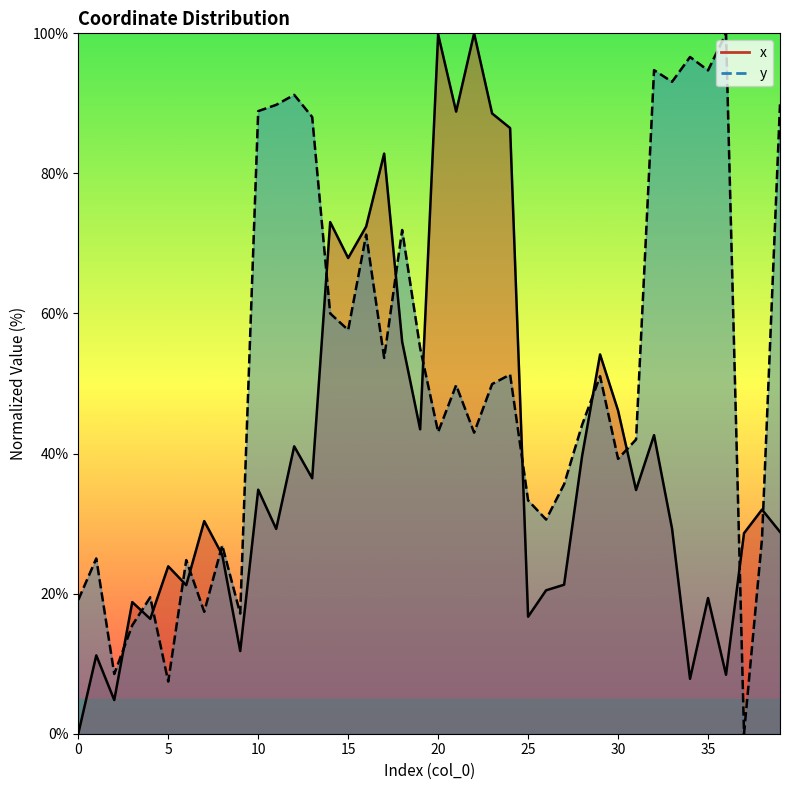

Rank the categories by y value from highest to lowest.

36, 34, 32, 35, 33, 12, 39, 11, 10, 13, 18, 16, 14, 15, 19, 17, 24, 29, 23, 21, 28, 20, 22, 31, 30, 27, 25, 26, 38, 8, 1, 6, 4, 0, 7, 9, 3, 2, 5, 37